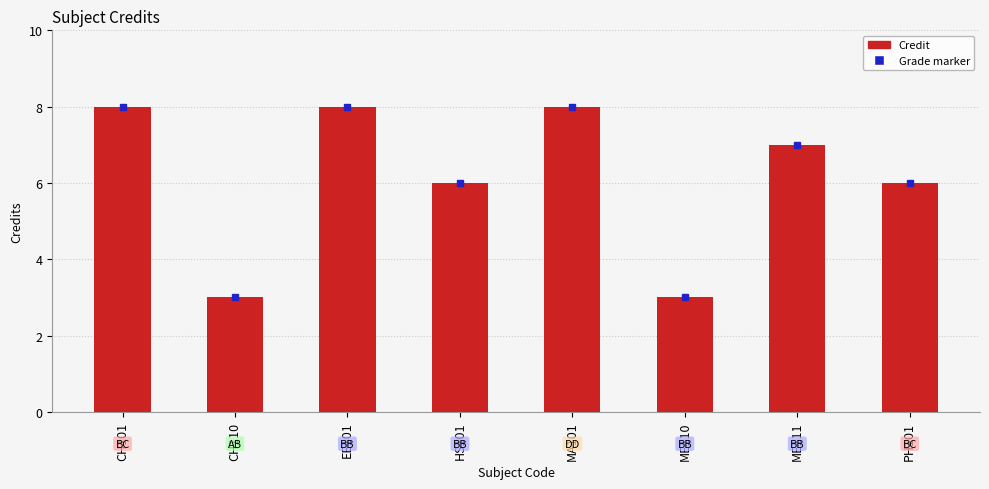

True or false: the data shows 3 at CH110.

True